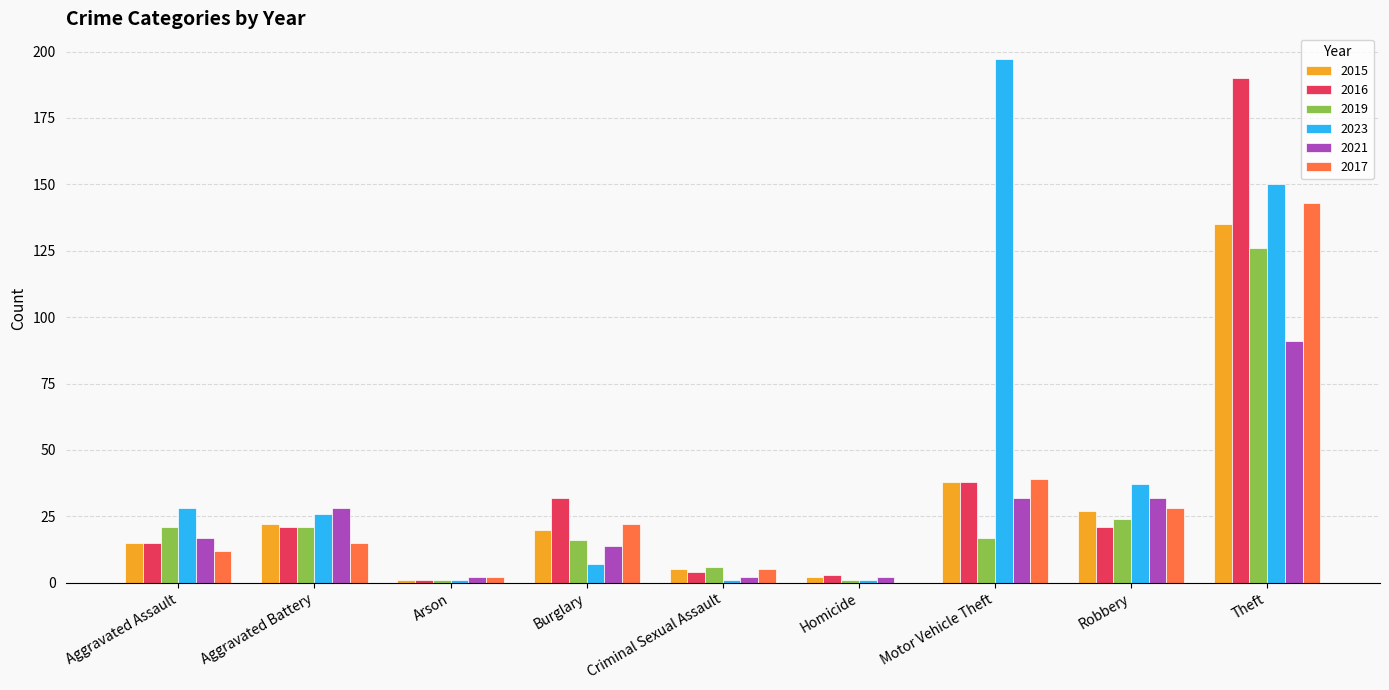

What is the sum of the 2019 values at Burglary and Motor Vehicle Theft?

33